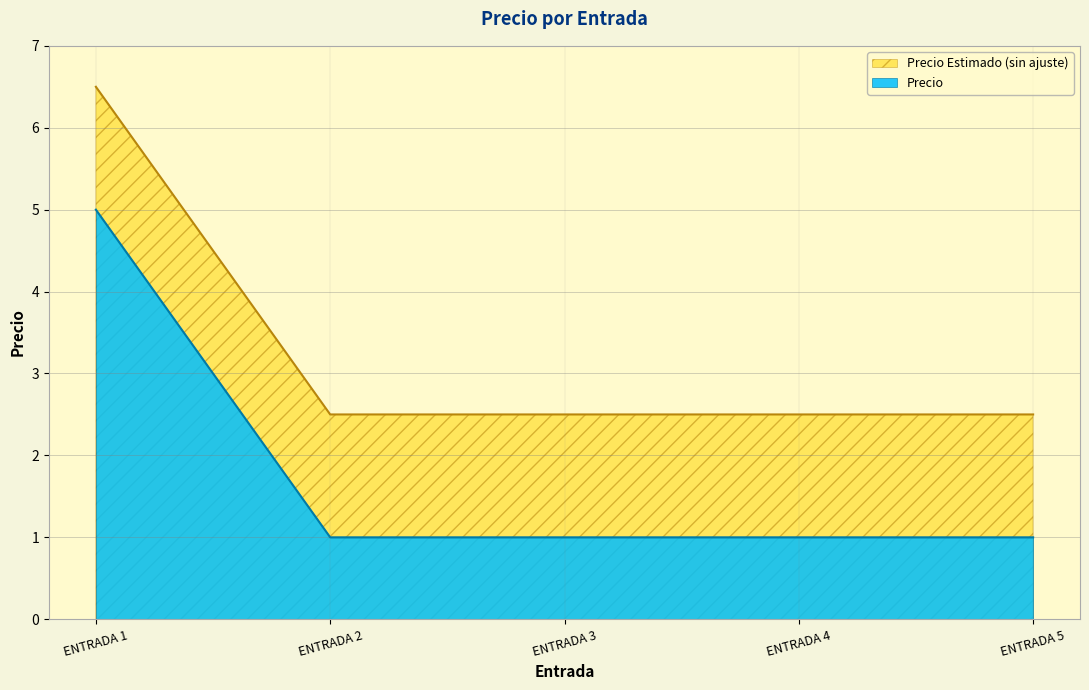

List the labels in order of value, smallest first.

ENTRADA 2, ENTRADA 3, ENTRADA 4, ENTRADA 5, ENTRADA 1